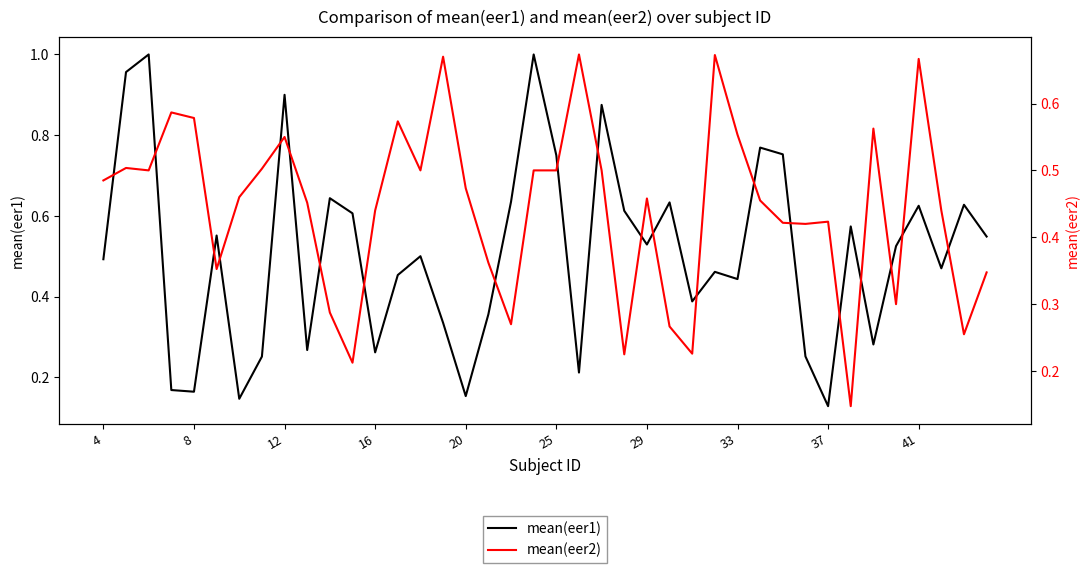

What is the sum of all mean(eer2) values?

17.8